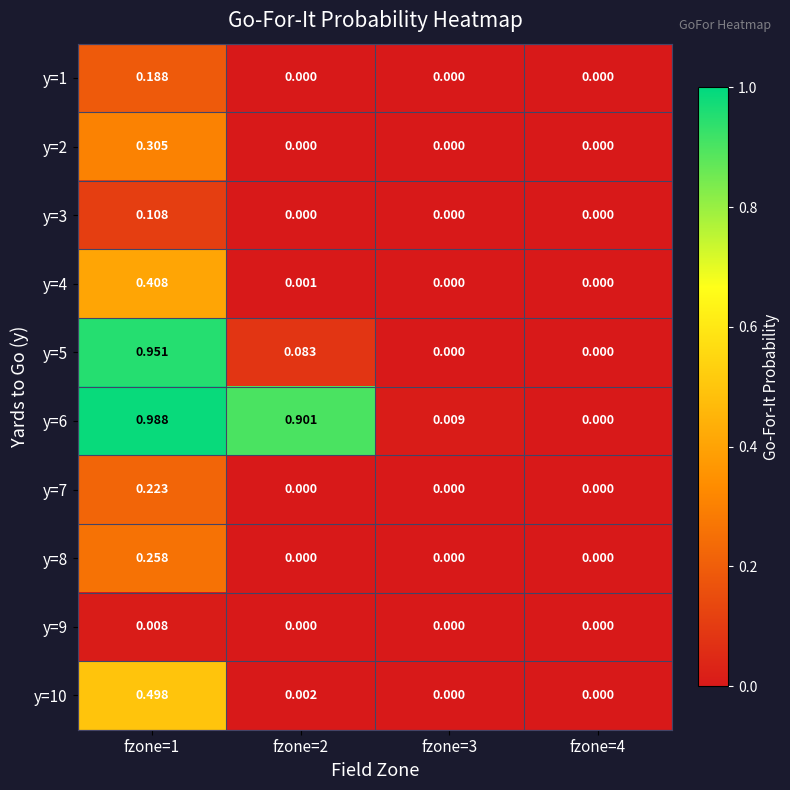

Is the value of y=8 at fzone=2 greater than the value of y=10 at fzone=2?

No